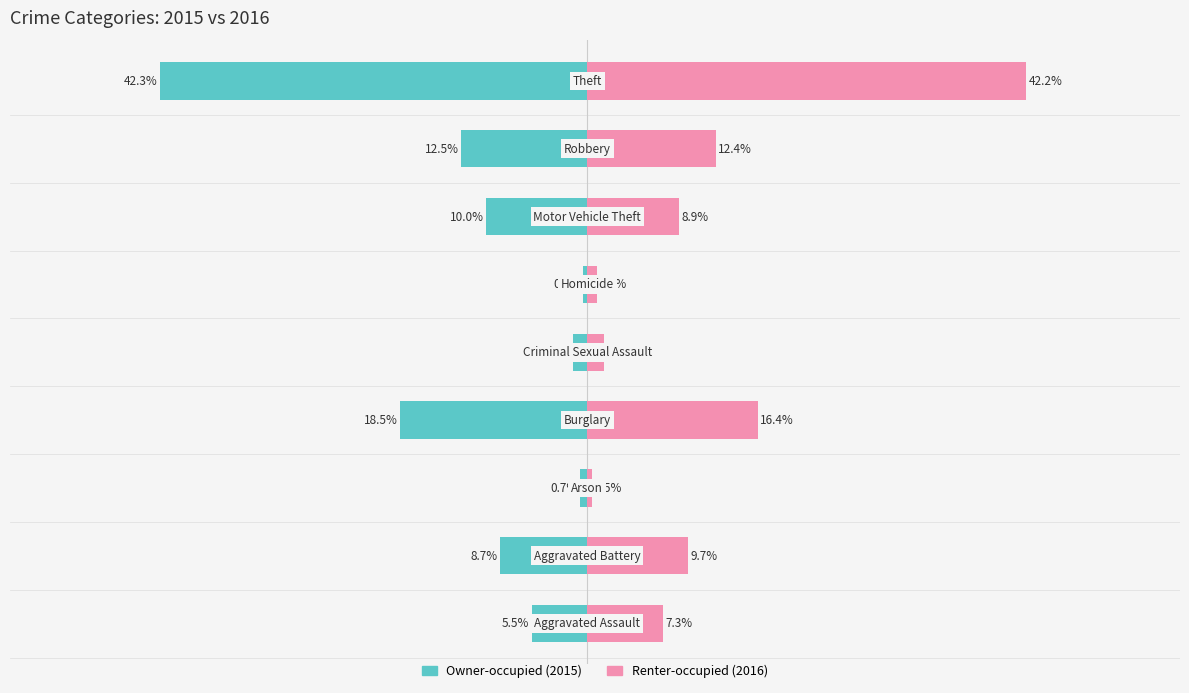

Which series changed the most between 1 and 7?

Owner-occupied